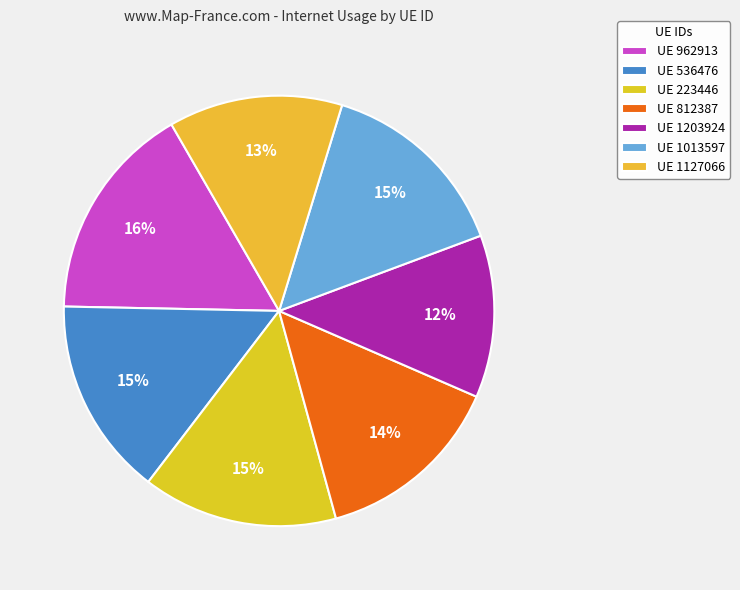

Which category has the smallest portion of the pie?

UE 1203924